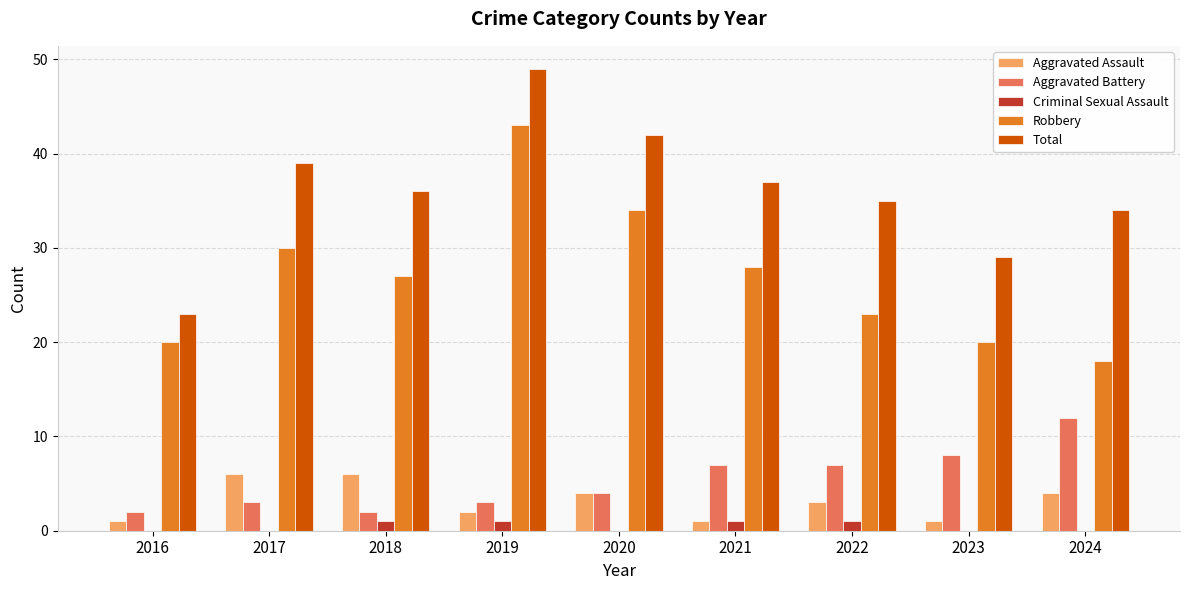

What is the maximum value shown in the chart?

49